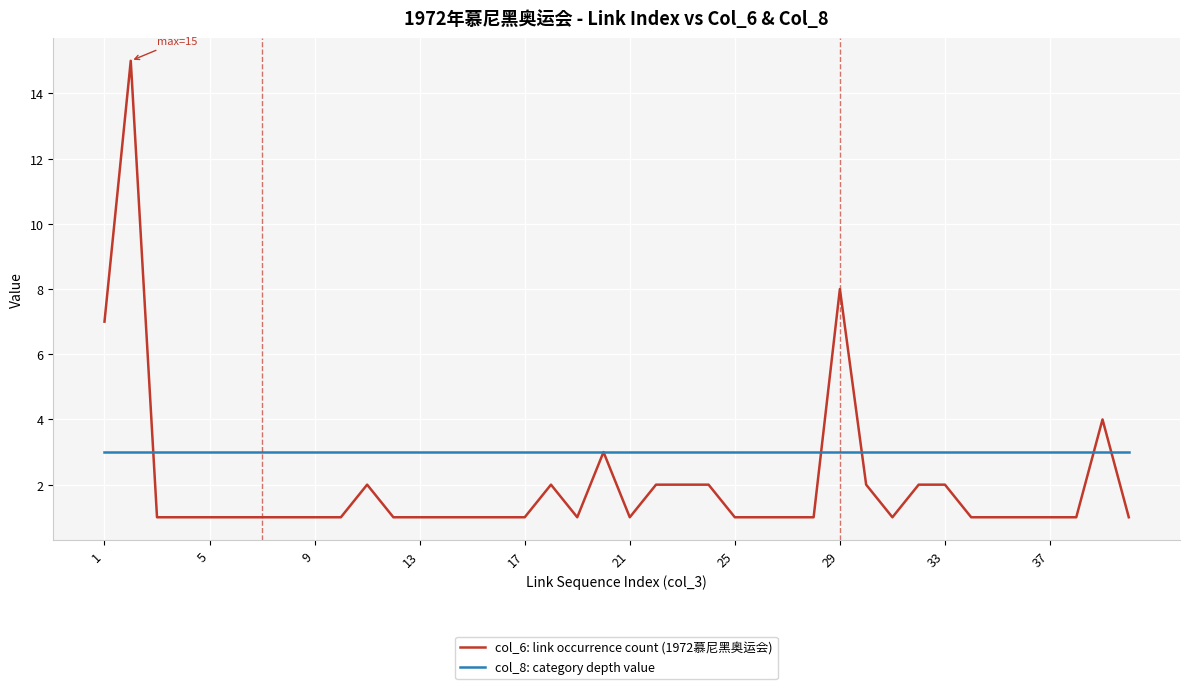

What is the minimum value for col_8: category depth value?

3